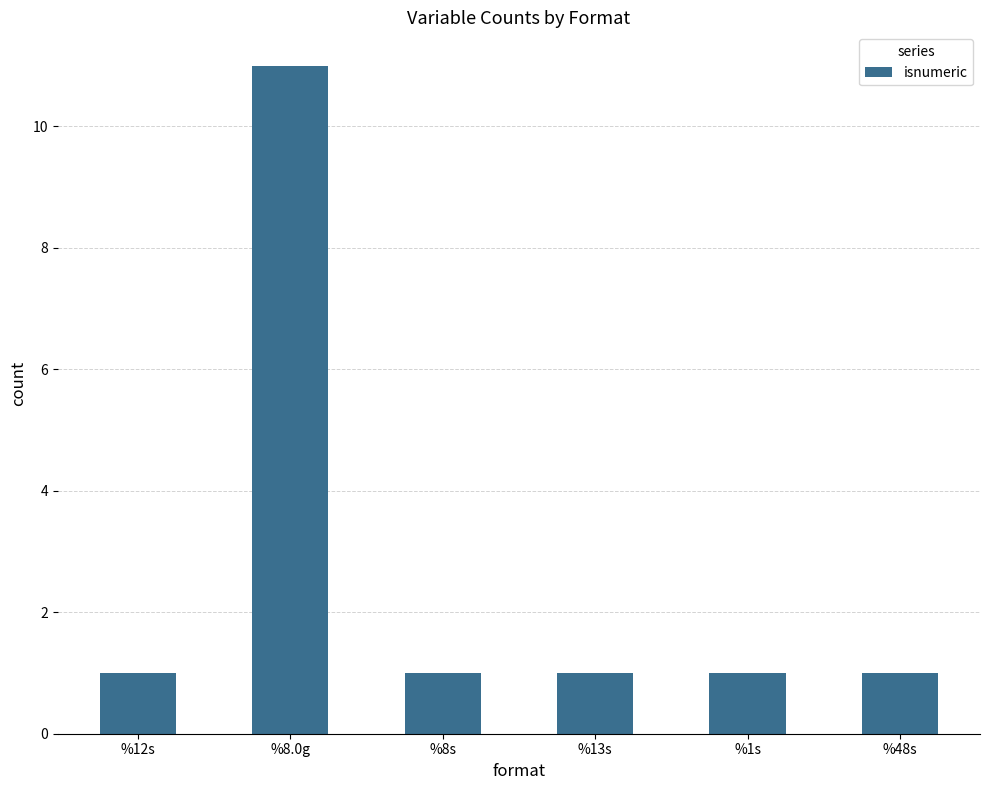

Which category has the highest value across all series?

%8.0g